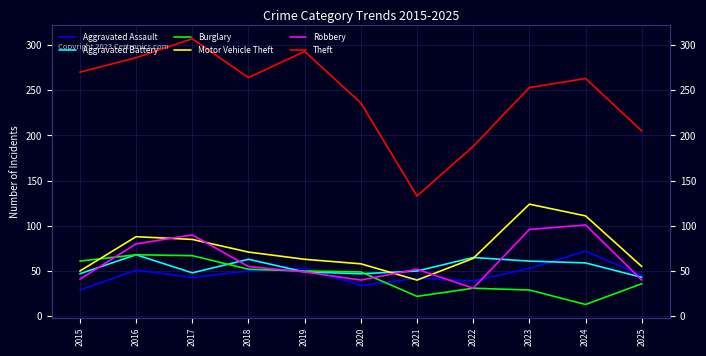

Rank the categories by Theft value from lowest to highest.

2021, 2022, 2025, 2020, 2023, 2024, 2018, 2015, 2016, 2019, 2017